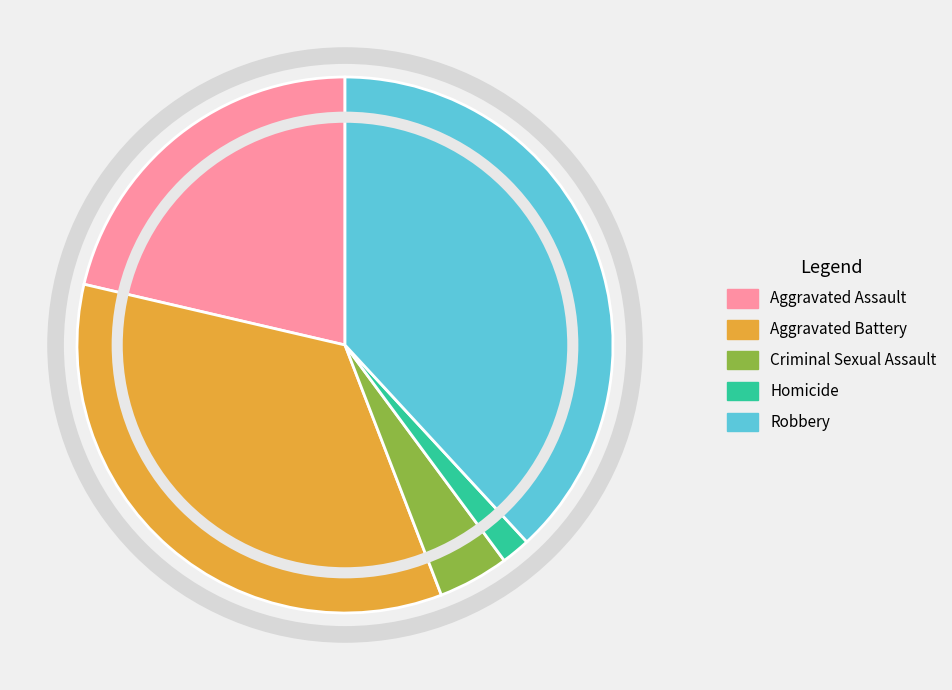

What is the largest slice in the pie chart?

Robbery